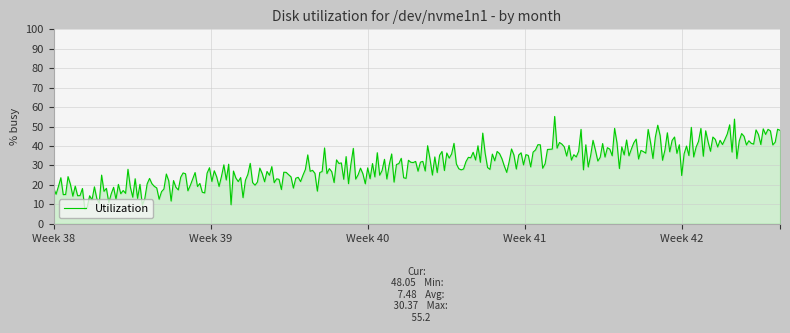

What is the difference between the maximum and minimum values?

47.7